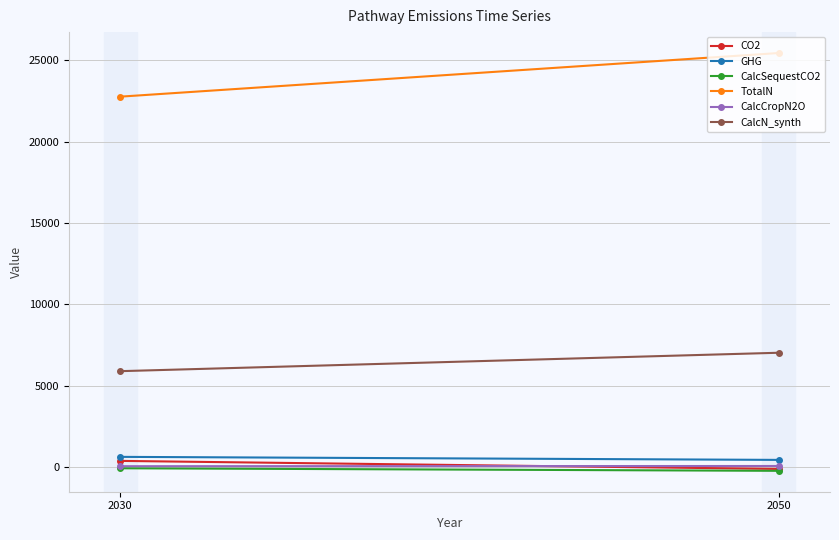

What are all the series names shown in the legend?

CO2, GHG, CalcSequestCO2, TotalN, CalcCropN2O, CalcN_synth